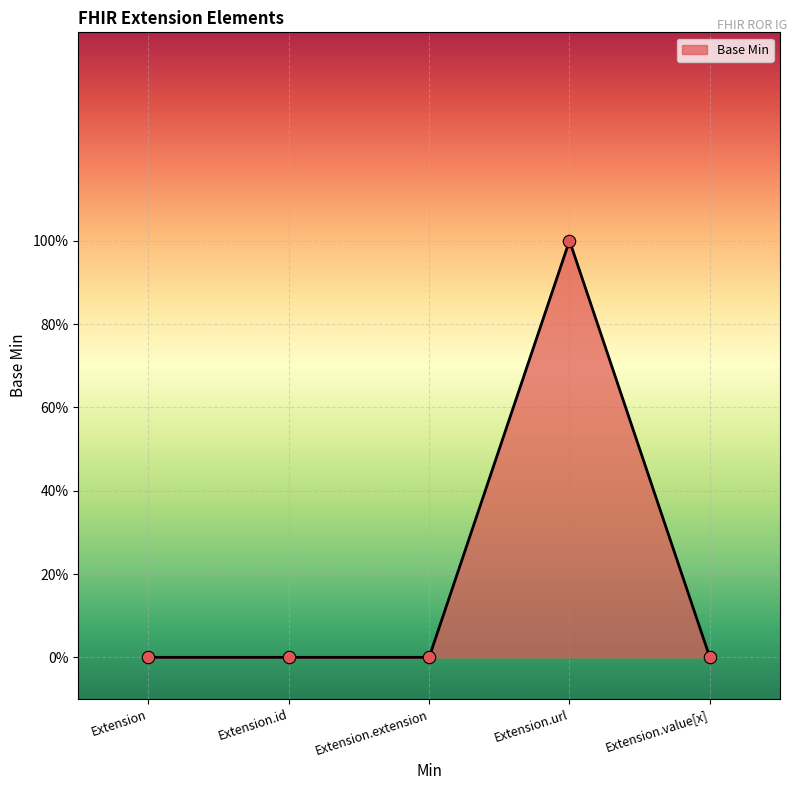

Which has a higher value, Extension.value[x] or Extension?

Extension.value[x]